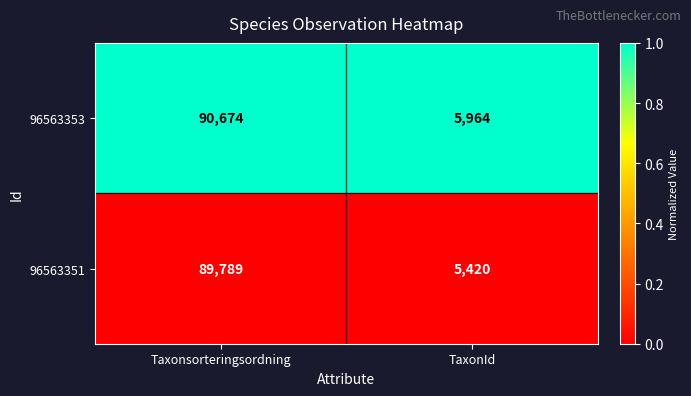

What is the total value across all series at TaxonId?

11384